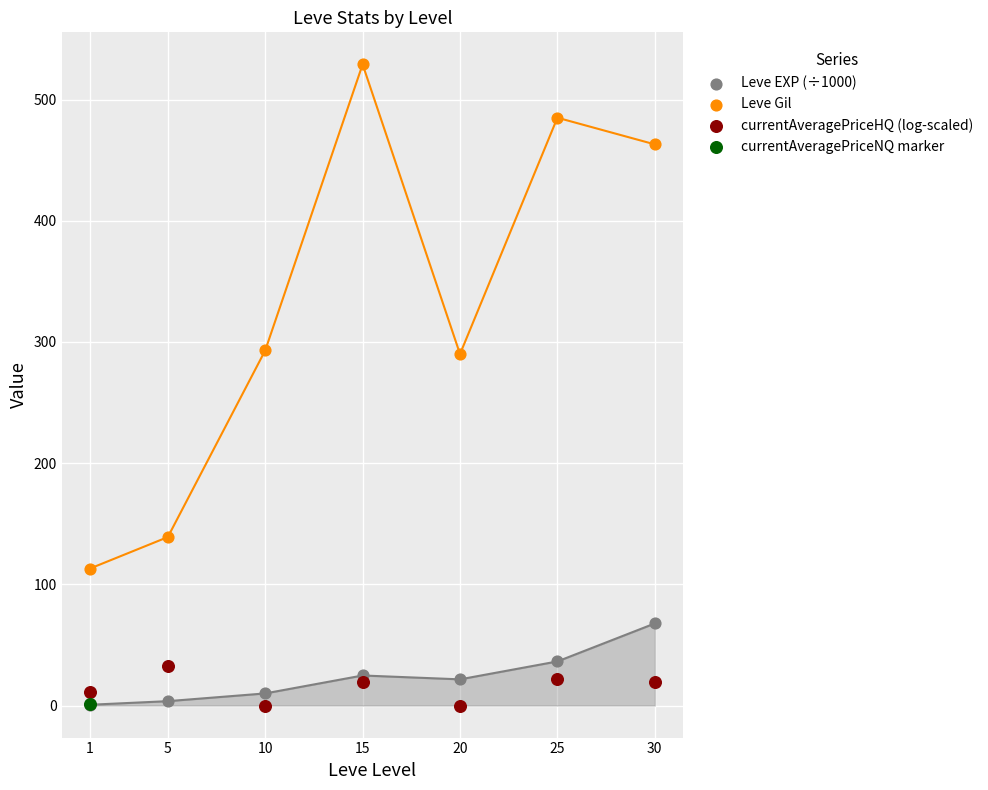

What are all the series names shown in the legend?

Leve EXP (÷1000), Leve Gil, currentAveragePriceHQ (log-scaled), currentAveragePriceNQ marker